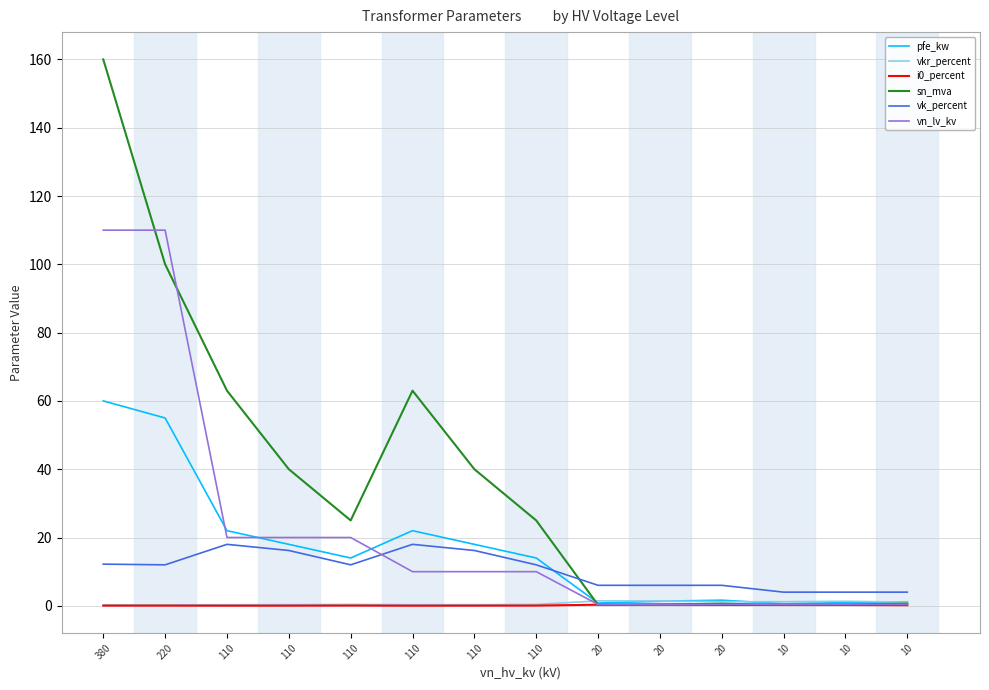

At which category does the chart reach its peak across all series?

380